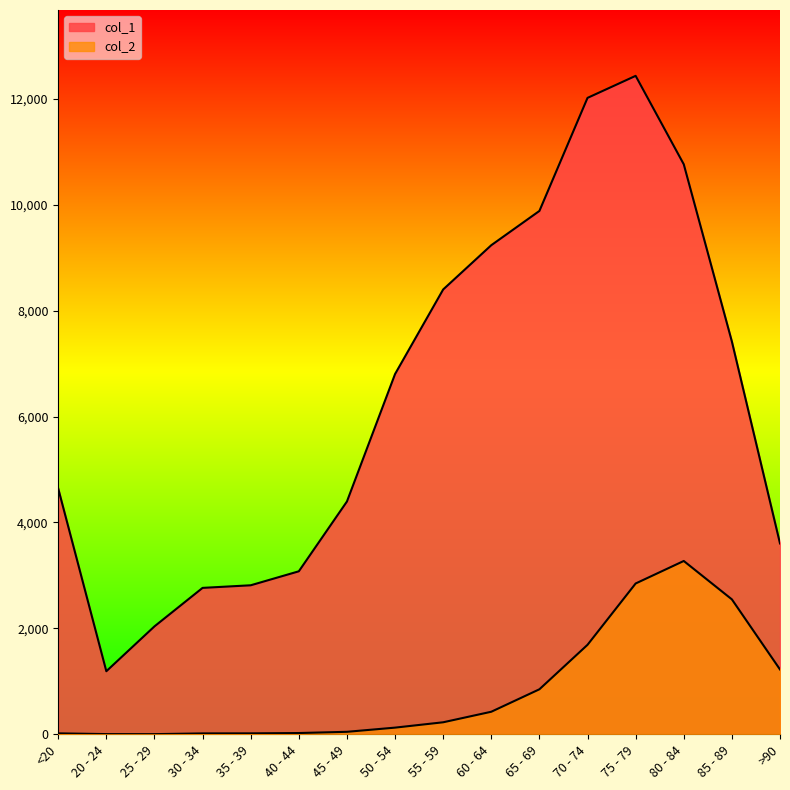

Reading left to right, what are all the values shown in this chart?

col_1: 4641	1191	2038	2765	2814	3078	4396	6803	8400	9236	9883	12018	12434	10764	7417	3604
col_2: 18	4	3	17	18	24	47	126	227	426	850	1690	2848	3273	2548	1224